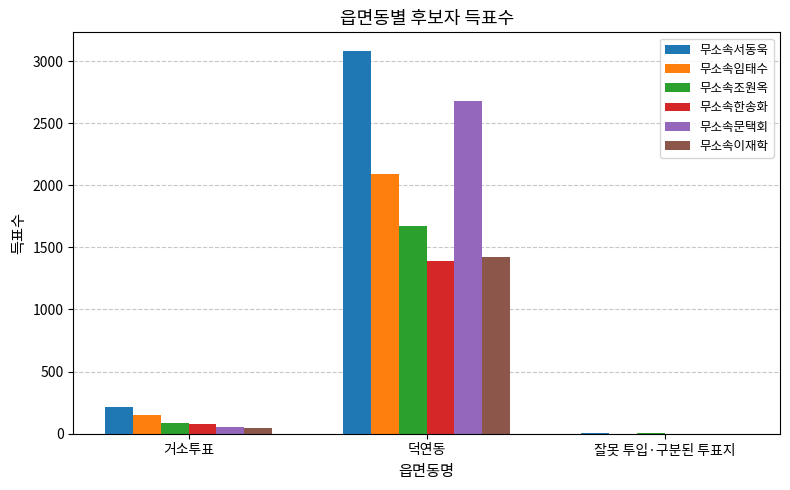

Does the chart contain stacked bars?

No